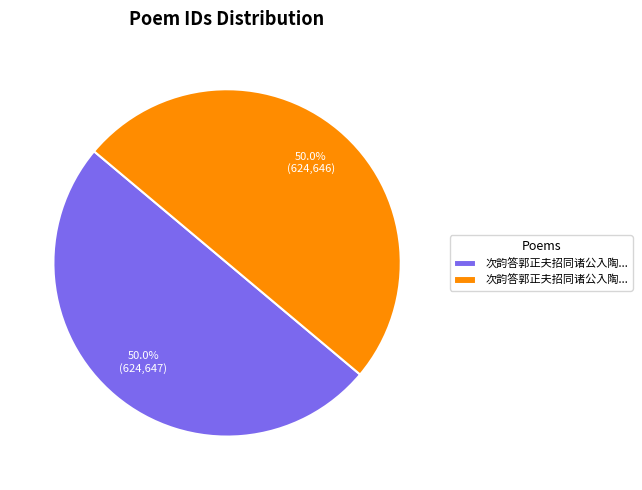

Count the number of slices in the pie.

2